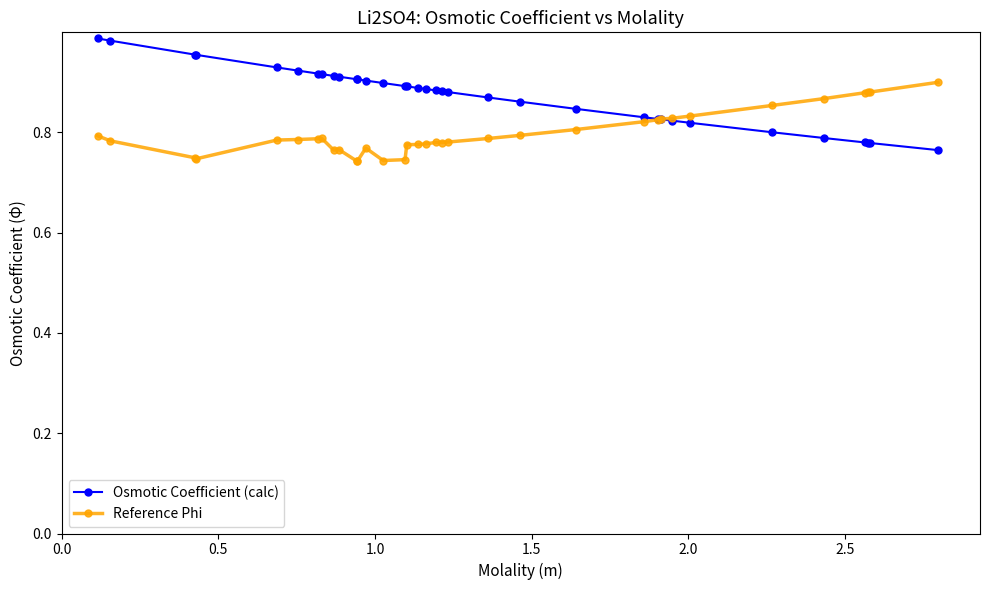

Which series has the largest range (max minus min)?

Osmotic Coefficient (calc)